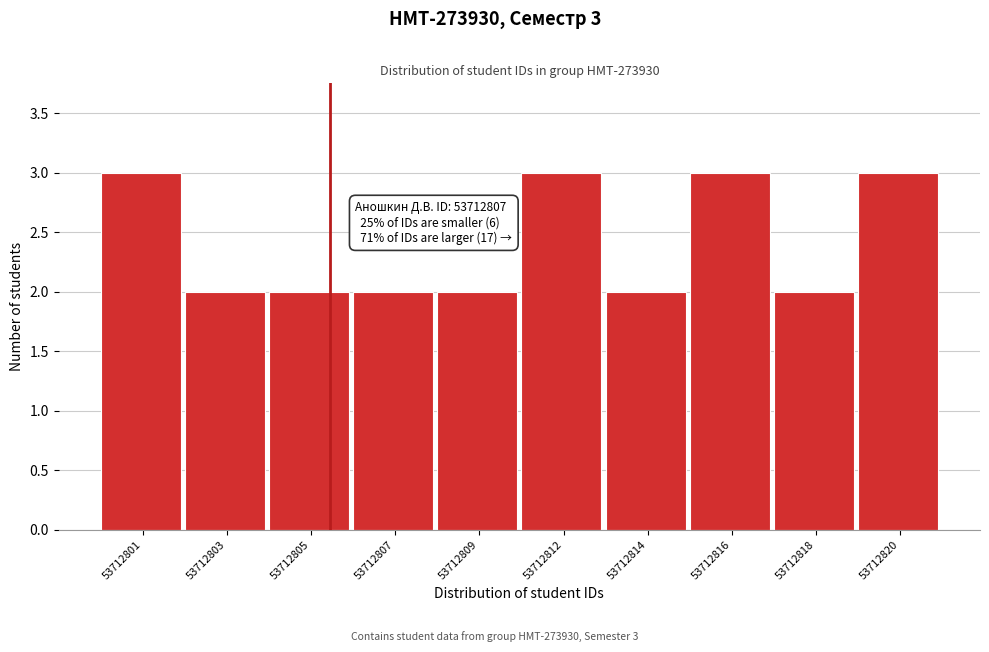

Reading left to right, list all the values displayed in this chart.

53712801=3	53712803=2	53712805=2	53712807=2	53712809=2	53712812=3	53712814=2	53712816=3	53712818=2	53712820=3